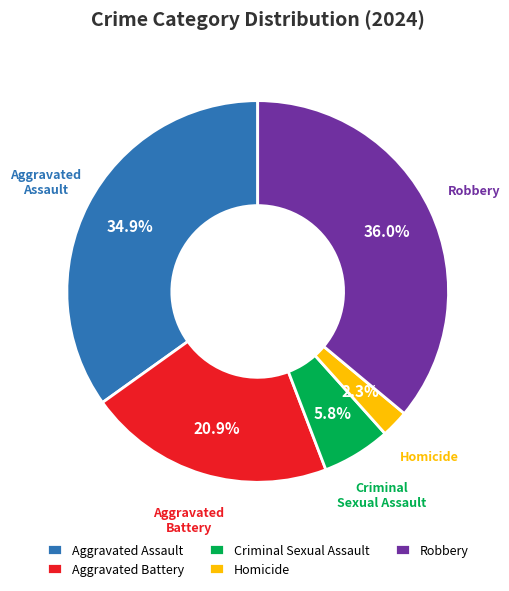

To the nearest percent, what portion does Homicide represent?

2%